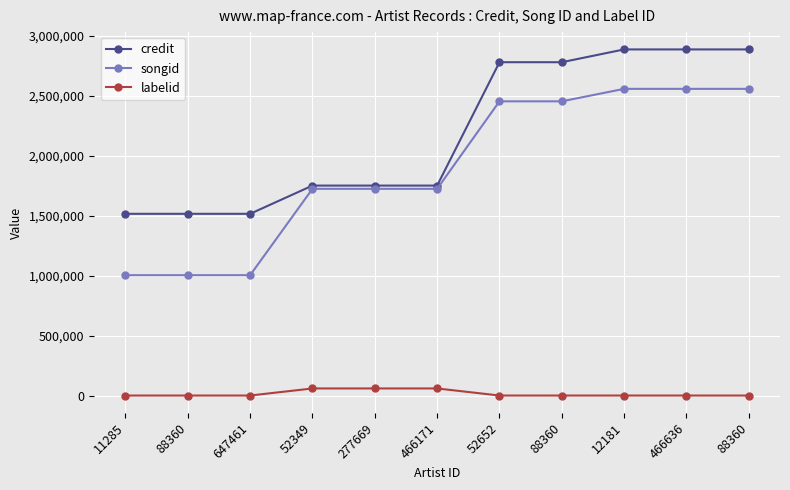

How many distinct data groups are displayed?

3